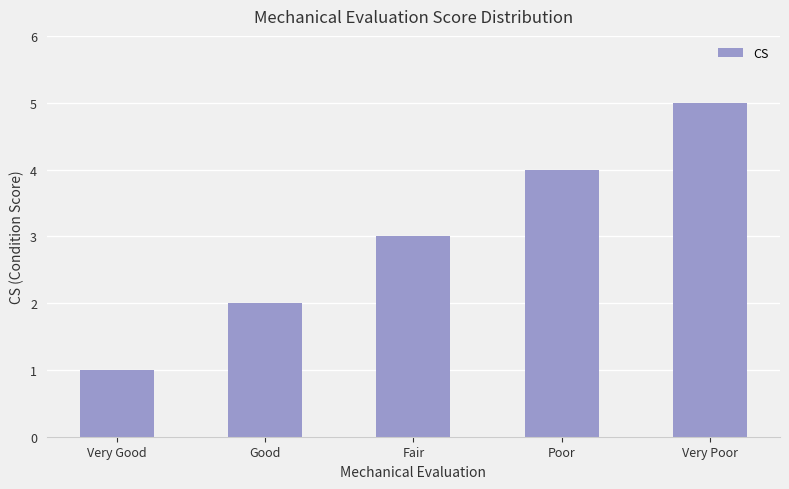

What is the difference between the second highest and second lowest values?

2